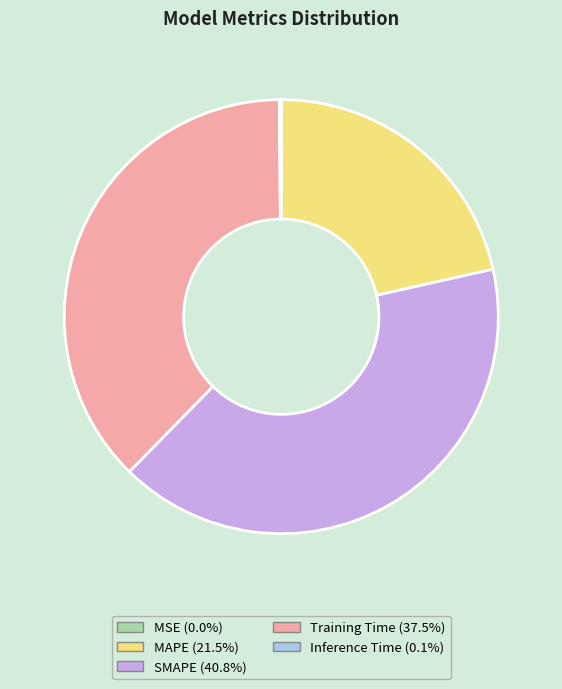

Which category has the biggest portion of the pie?

SMAPE